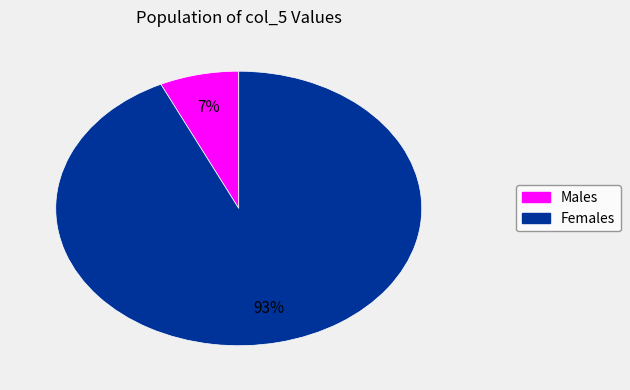

To the nearest percent, what is the difference between the largest and smallest slice percentages?

86%